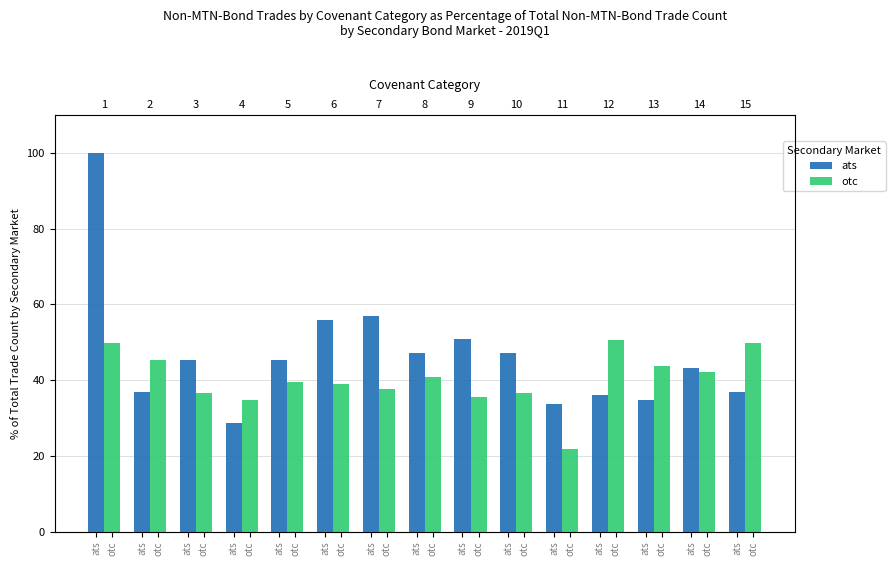

What is the label of the 12th bar from the left?

otc